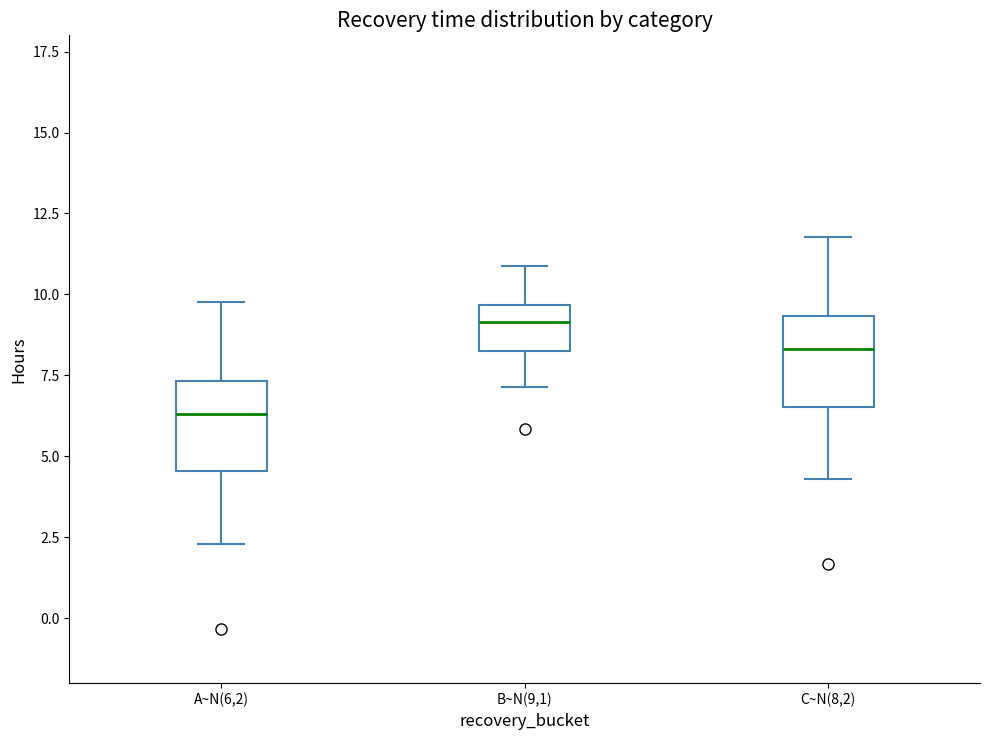

Where does the upper whisker of the box for B~N(9,1) end on the y-axis? The values are not printed on the chart, so give them approximately, as read against the axis.

11.0